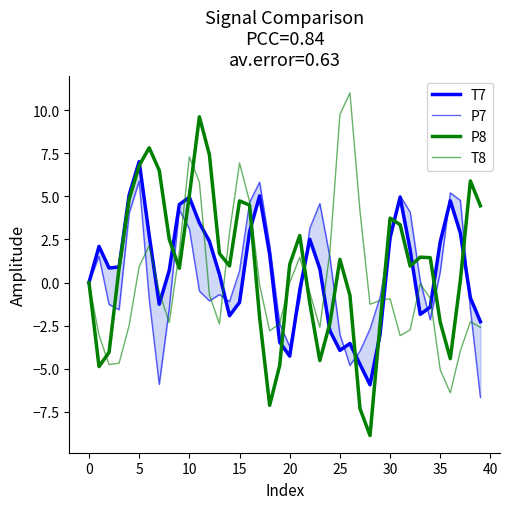

How many interior local valleys does the P8 series have?

8